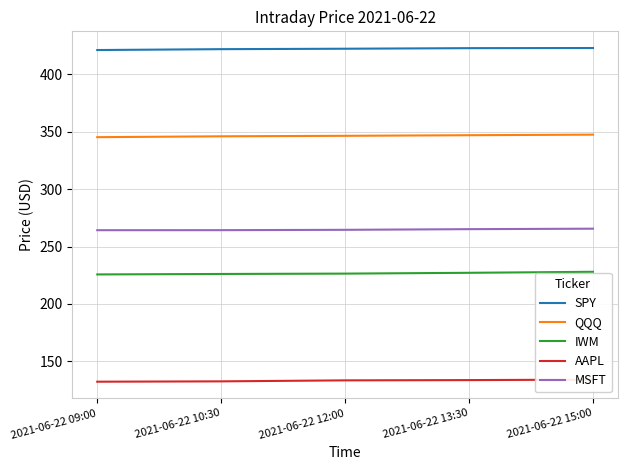

True or false: SPY has more than 0 points higher than both neighbors.

False